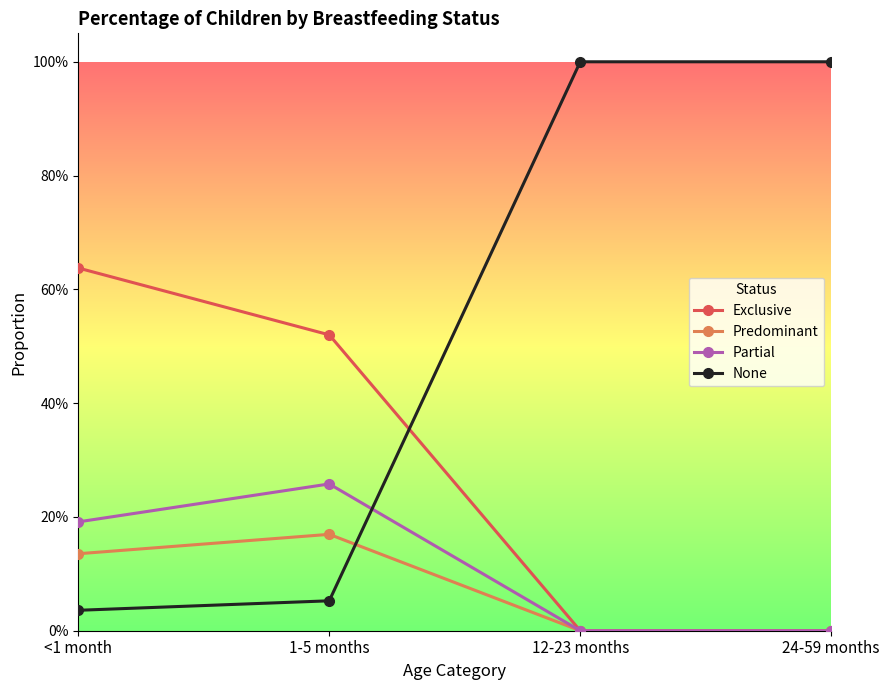

What are all the series names shown in the legend?

Exclusive, Predominant, Partial, None